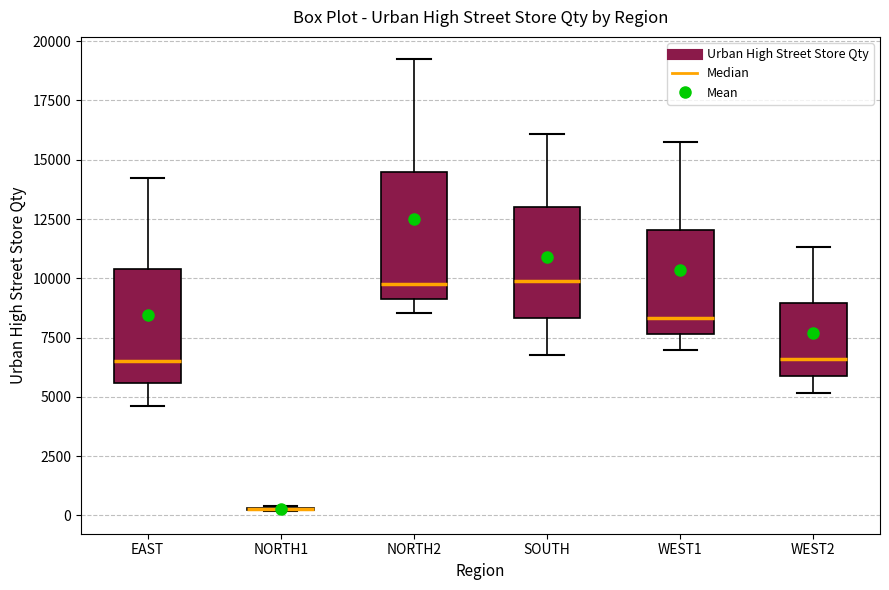

Where does the lower whisker of the box for NORTH2 end on the y-axis? The values are not printed on the chart, so give them approximately, as read against the axis.

8500